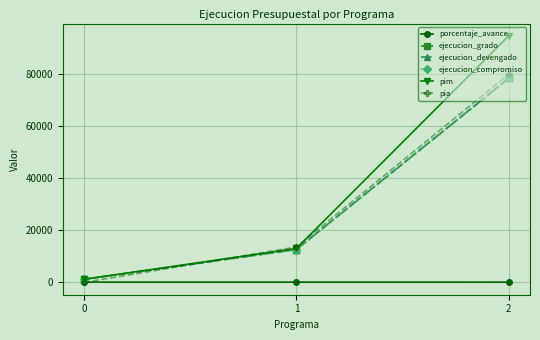

Does the chart have visible grid lines?

Yes